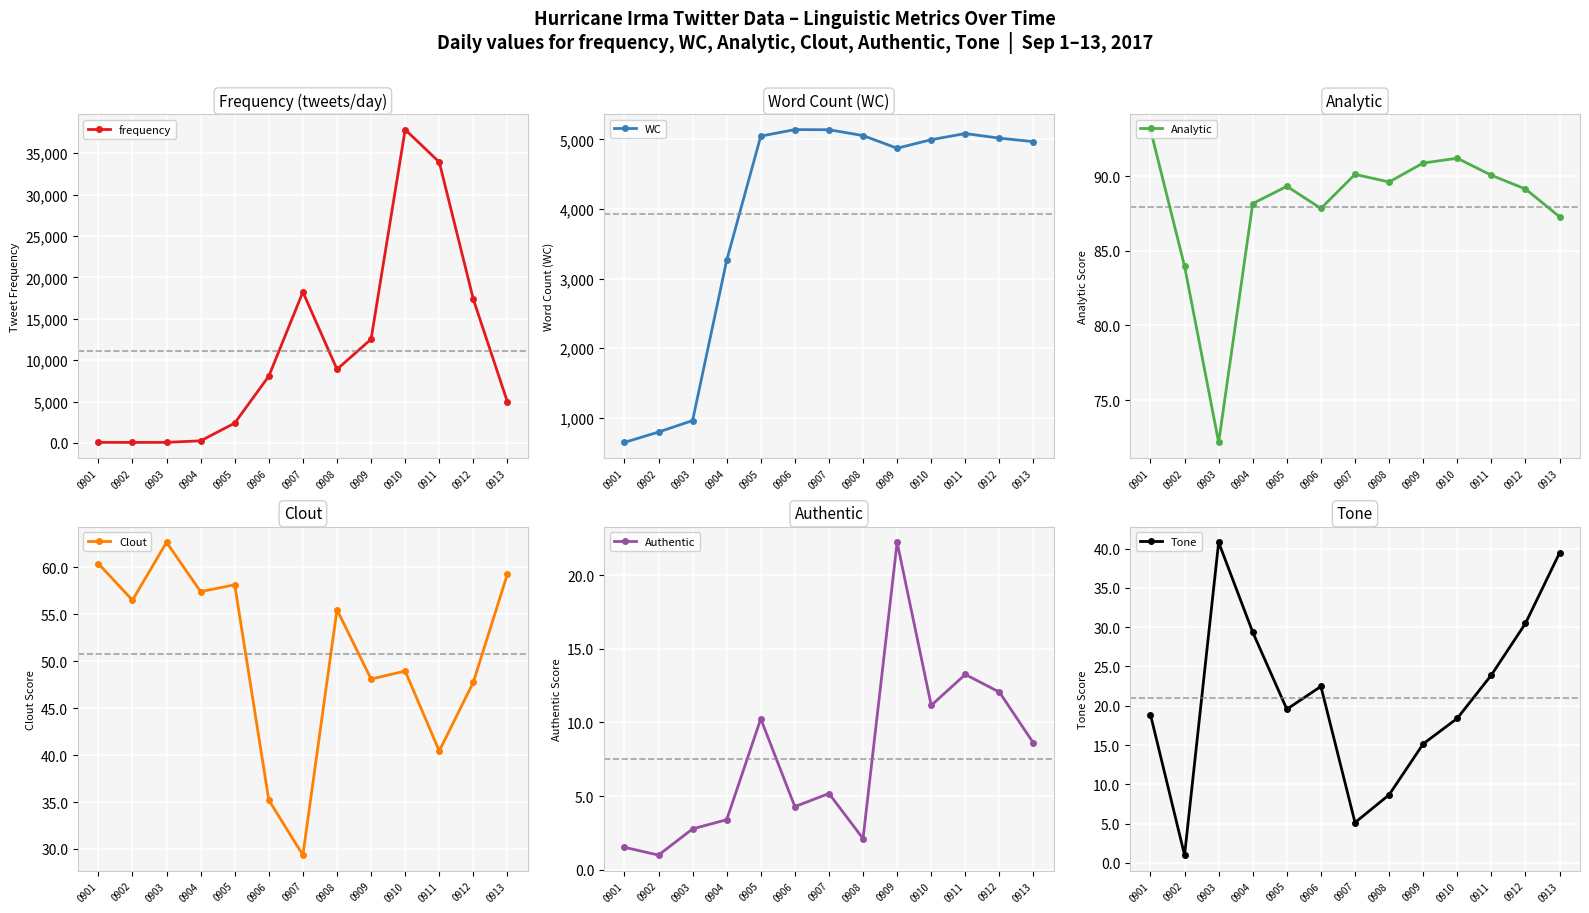

In Analytic, how many points are lower than both neighbors (excluding endpoints)?

3